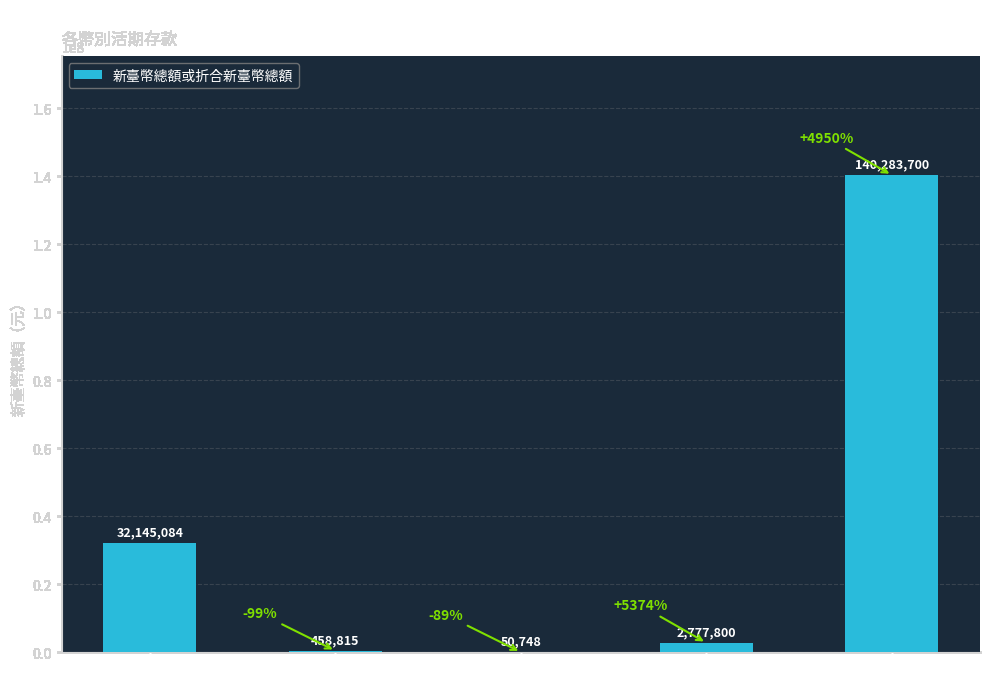

Between 歐元 and 港幣, which is larger?

港幣